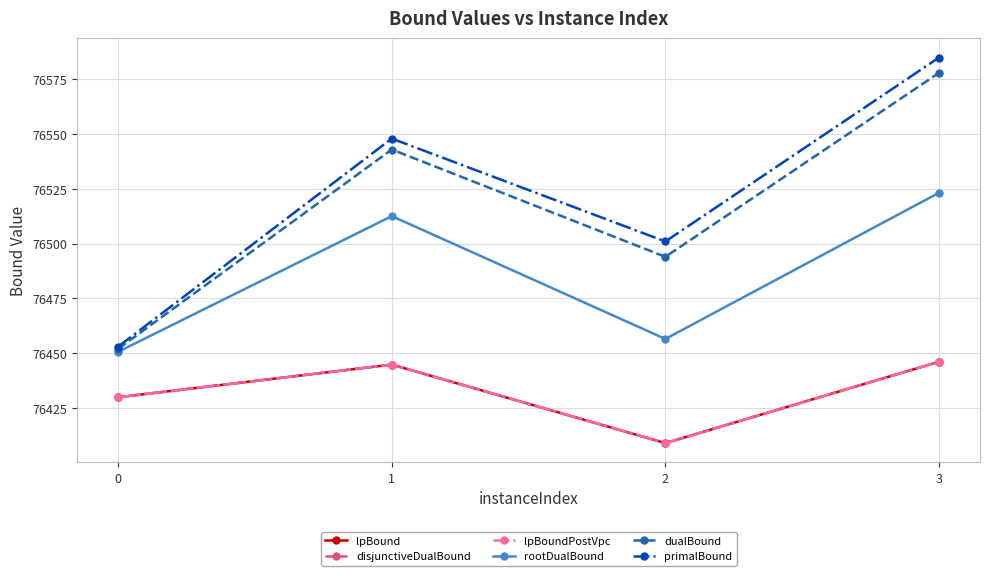

True or false: dualBound has a value of 23781.5 at 0.

False